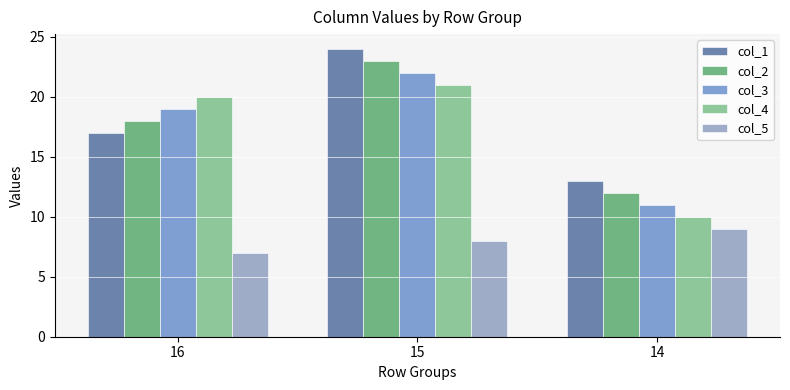

What are all the series names shown in the legend?

col_1, col_2, col_3, col_4, col_5